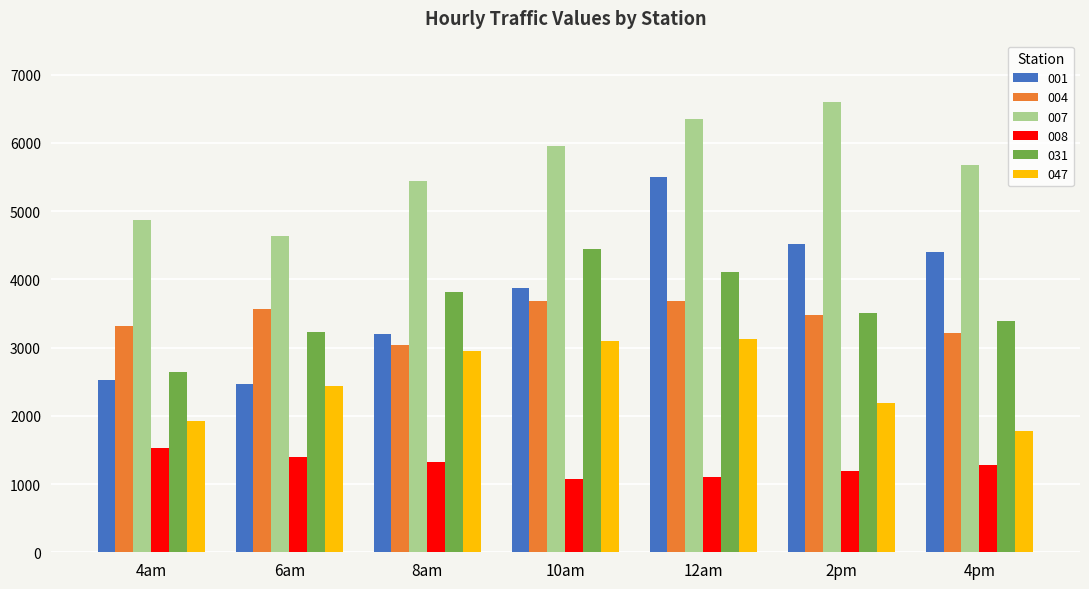

What is the maximum value shown in the chart?

6593.7